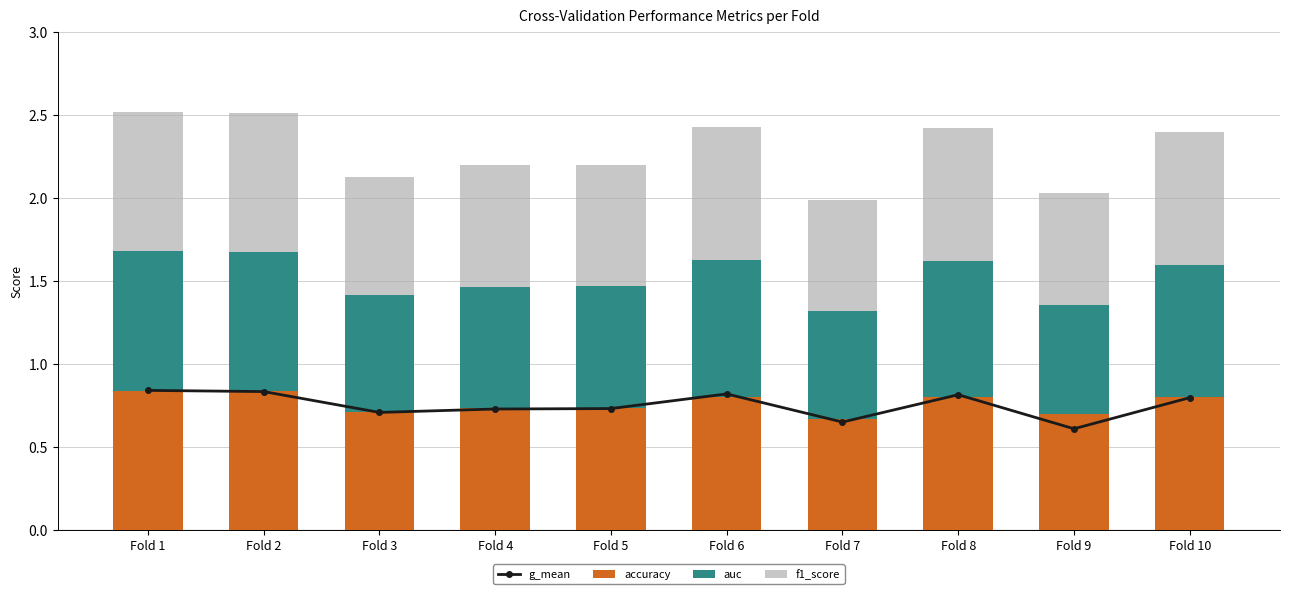

Are the bars horizontal?

No